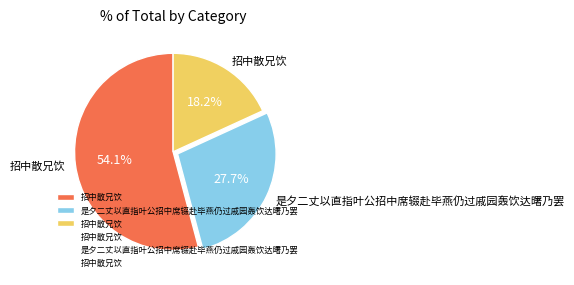

Is there any slice that represents more than half of the pie?

Yes